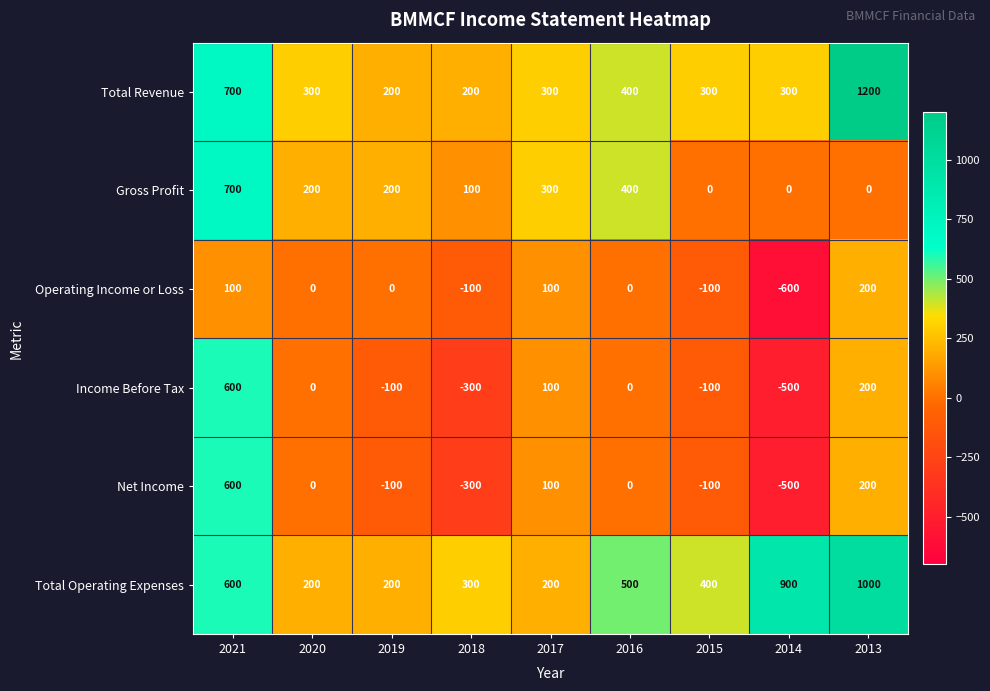

Where does the Total Operating Expenses series first go above 400?

2021